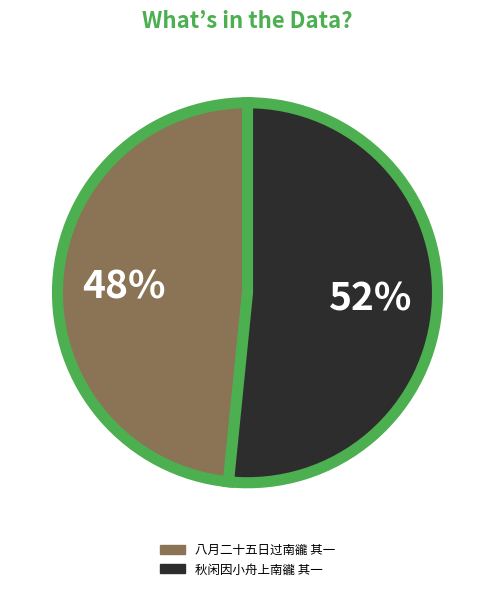

Between 秋闲因小舟上南豅 其一 and 八月二十五日过南豅 其一, which is larger?

秋闲因小舟上南豅 其一